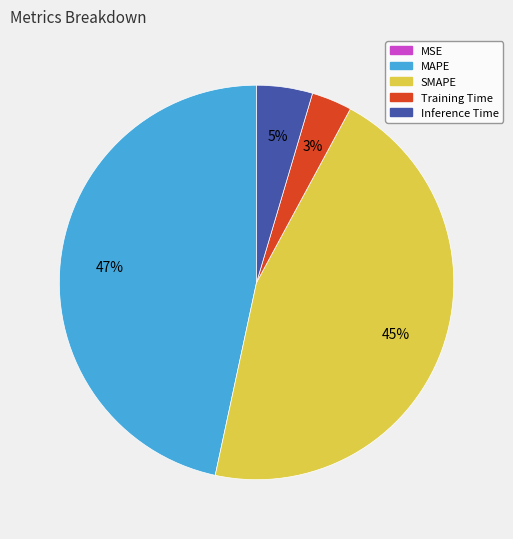

Is there any slice that represents more than half of the pie?

No